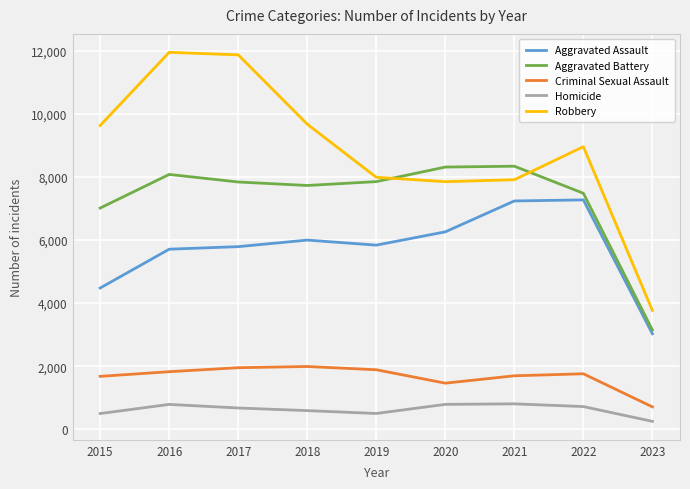

Is the value of Criminal Sexual Assault at 2022 greater than the value of Aggravated Battery at 2018?

No